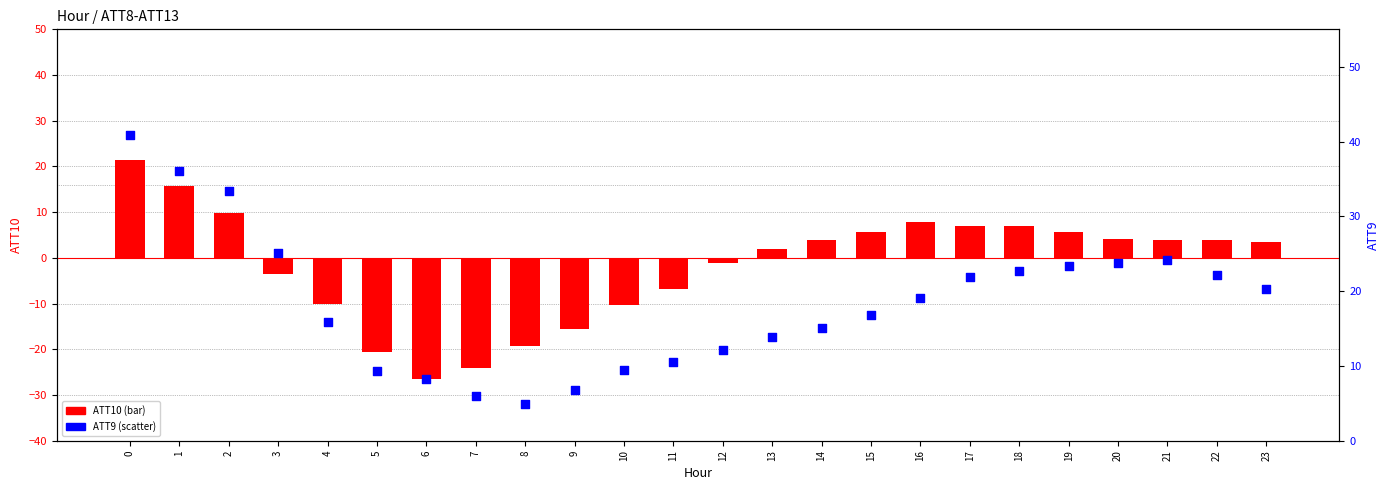

Which series contains the lowest Y value?

ATT10 (bar)